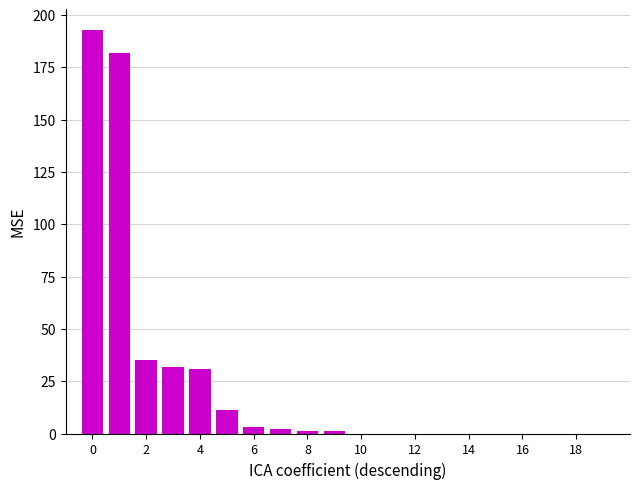

What is the sum of all values?

491